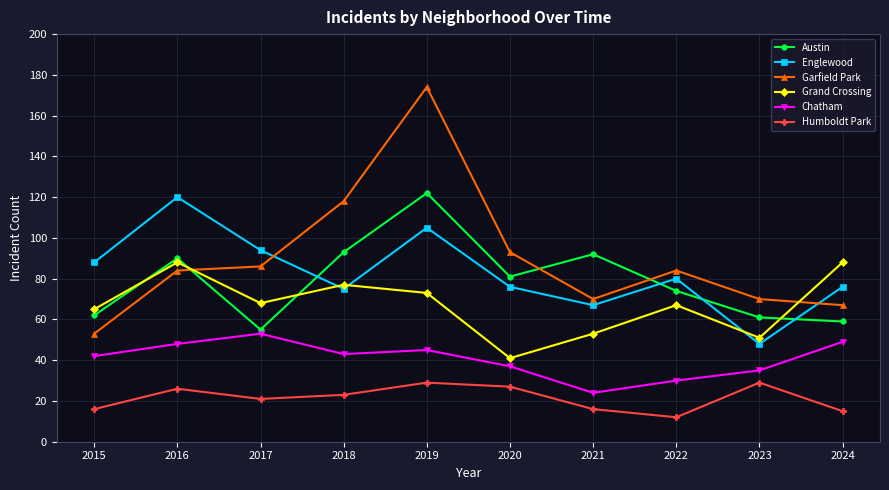

Is this an area chart (filled region under the line)?

No